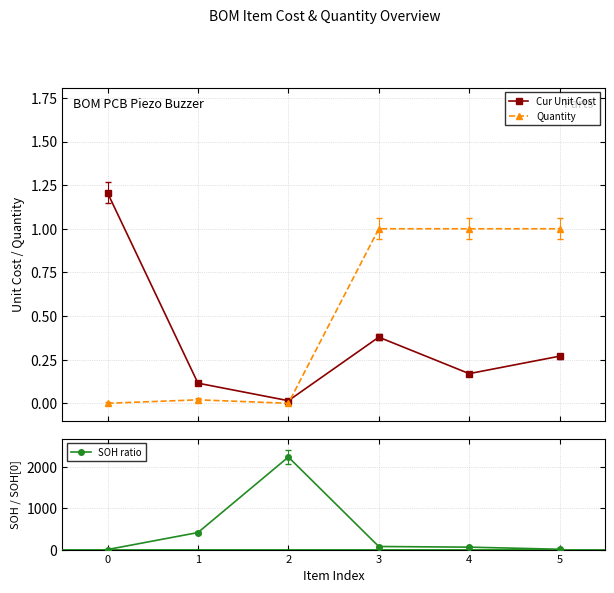

At which category is the sum across all series the highest?

2